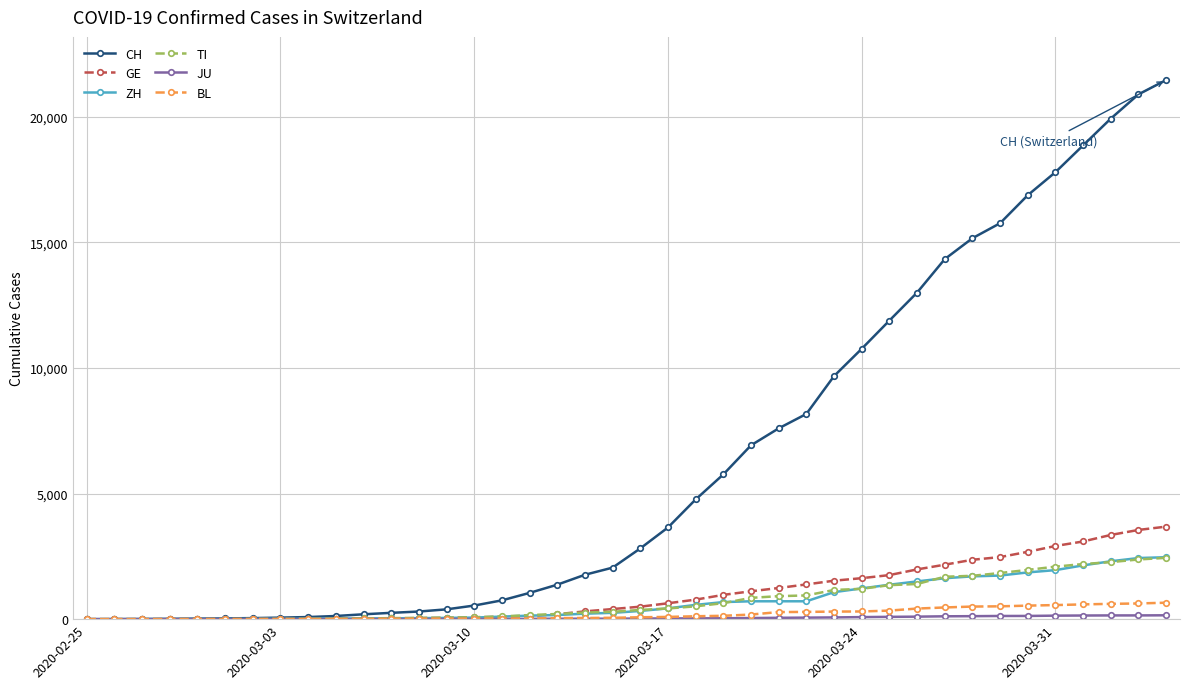

How many distinct data groups are displayed?

6